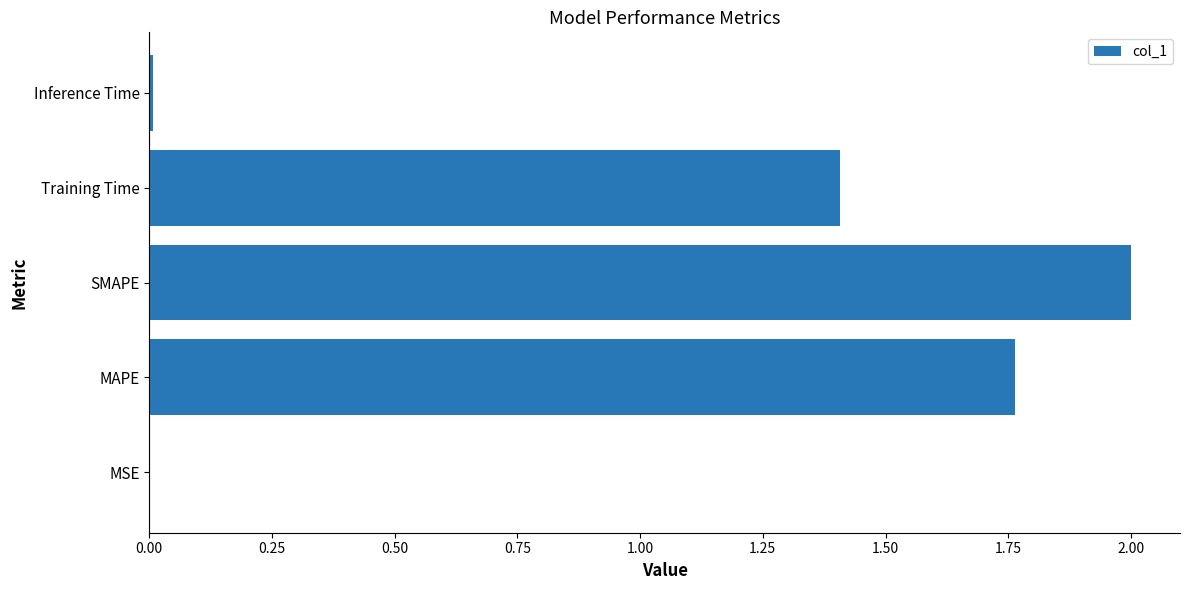

At which label is the value closest to 1?

Training Time